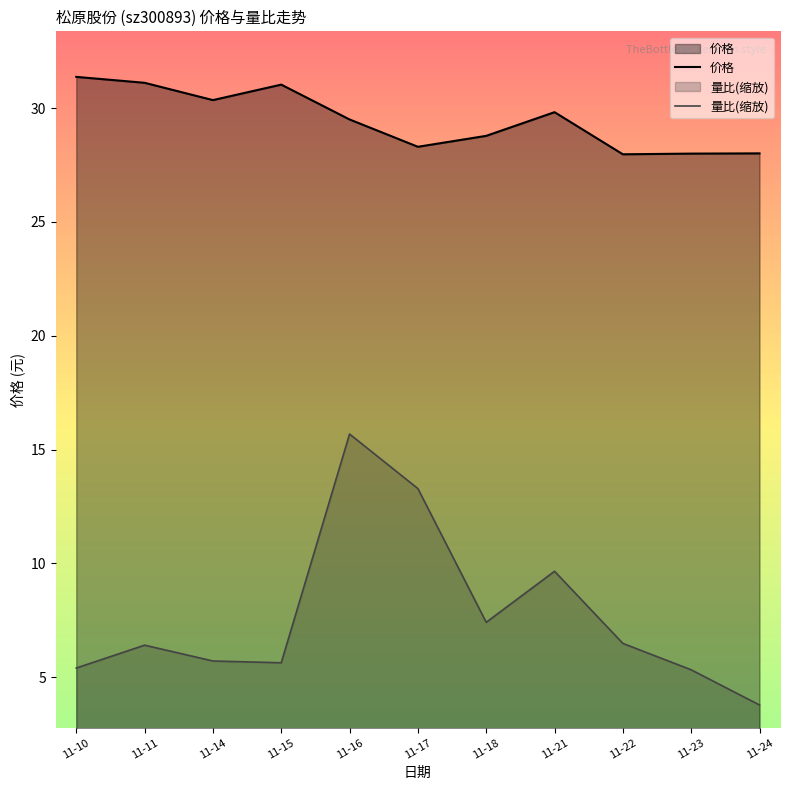

Which series changed the most between 11-14 and 11-17?

量比(缩放)